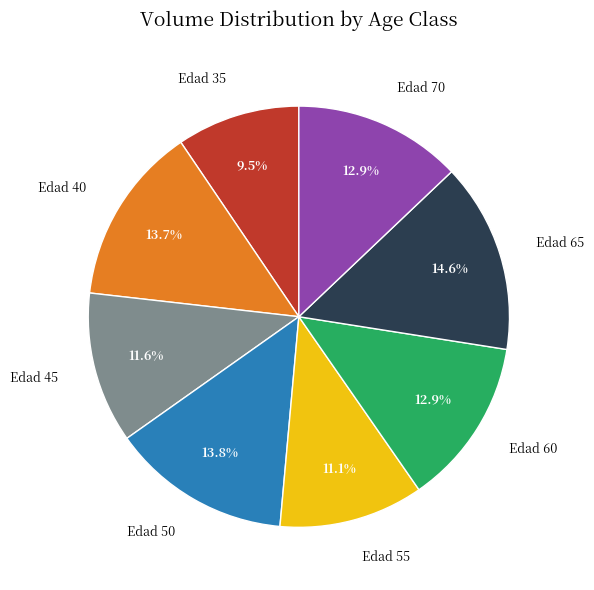

Which slice is the smallest?

Edad 35